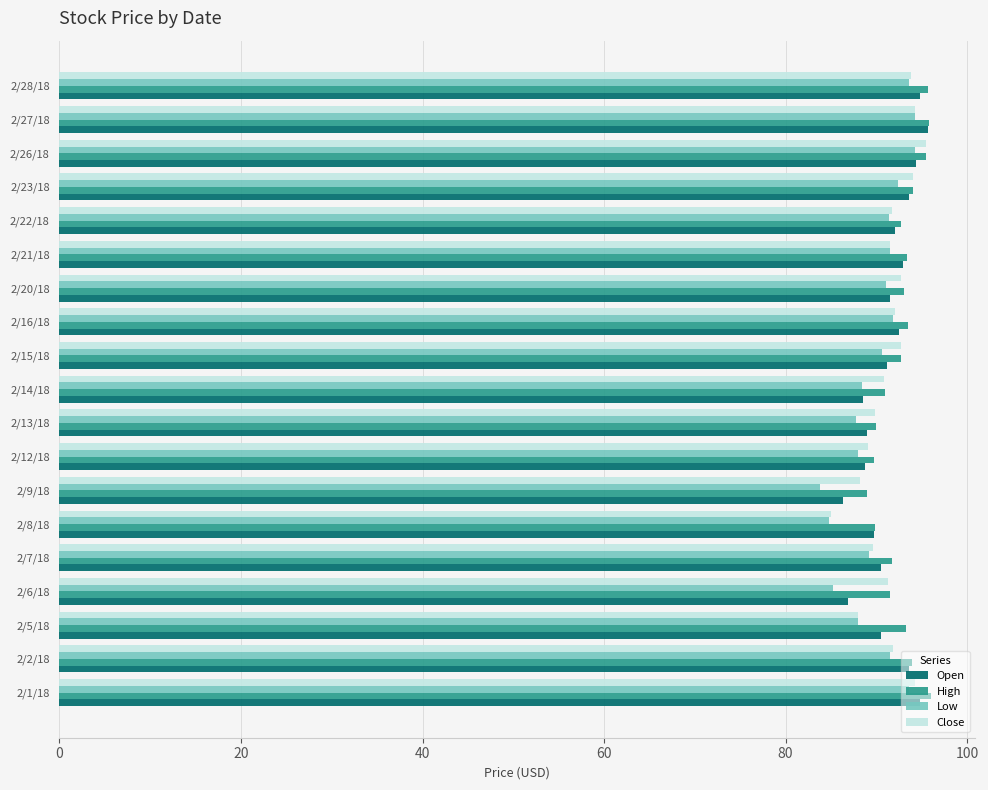

The High series shows 132.4 at 2/2/18. True or false?

False